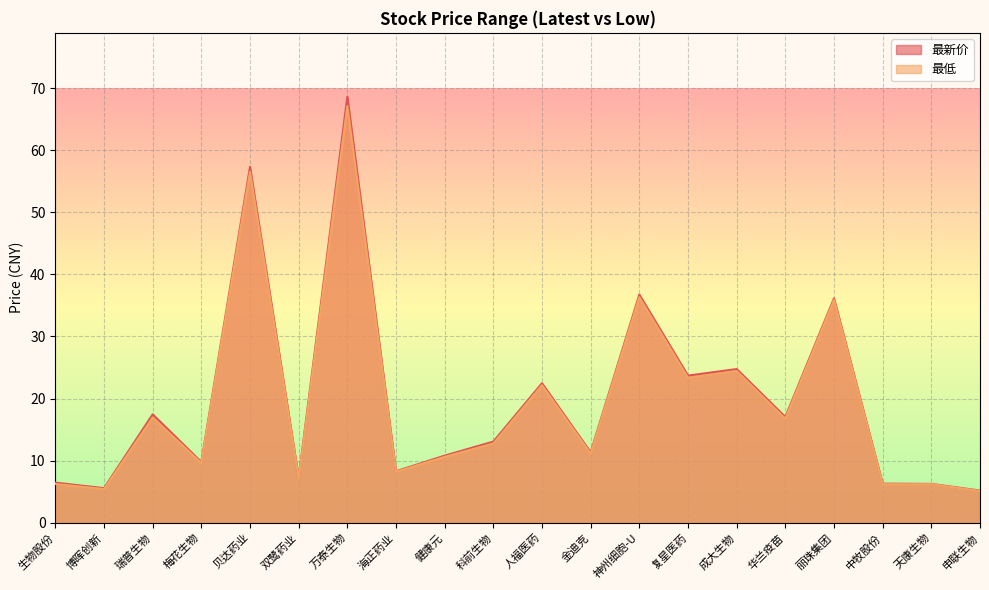

How many interior local valleys does the 最低 series have?

8